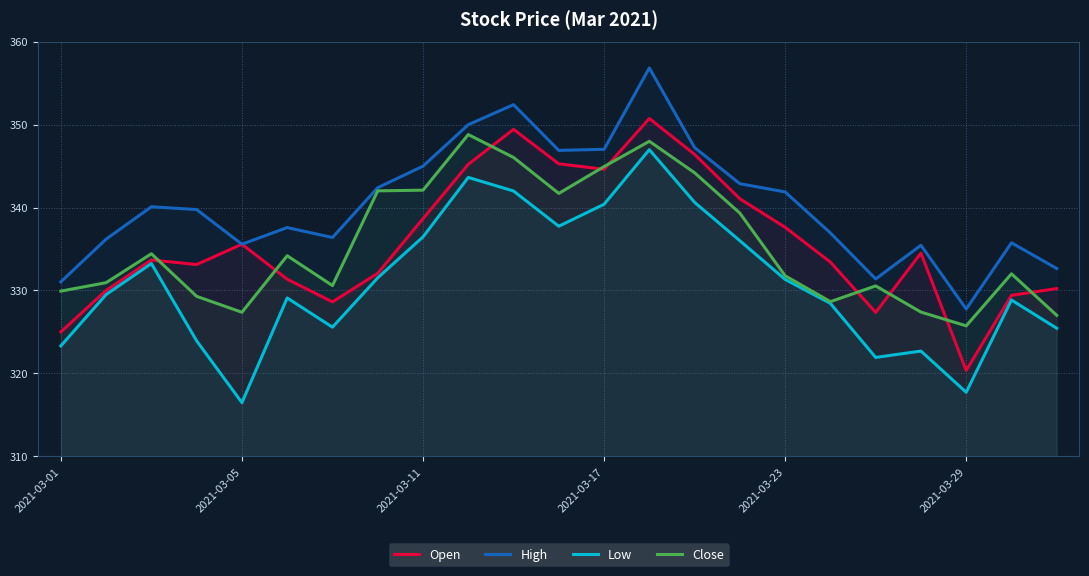

Count the number of data series in this chart.

4